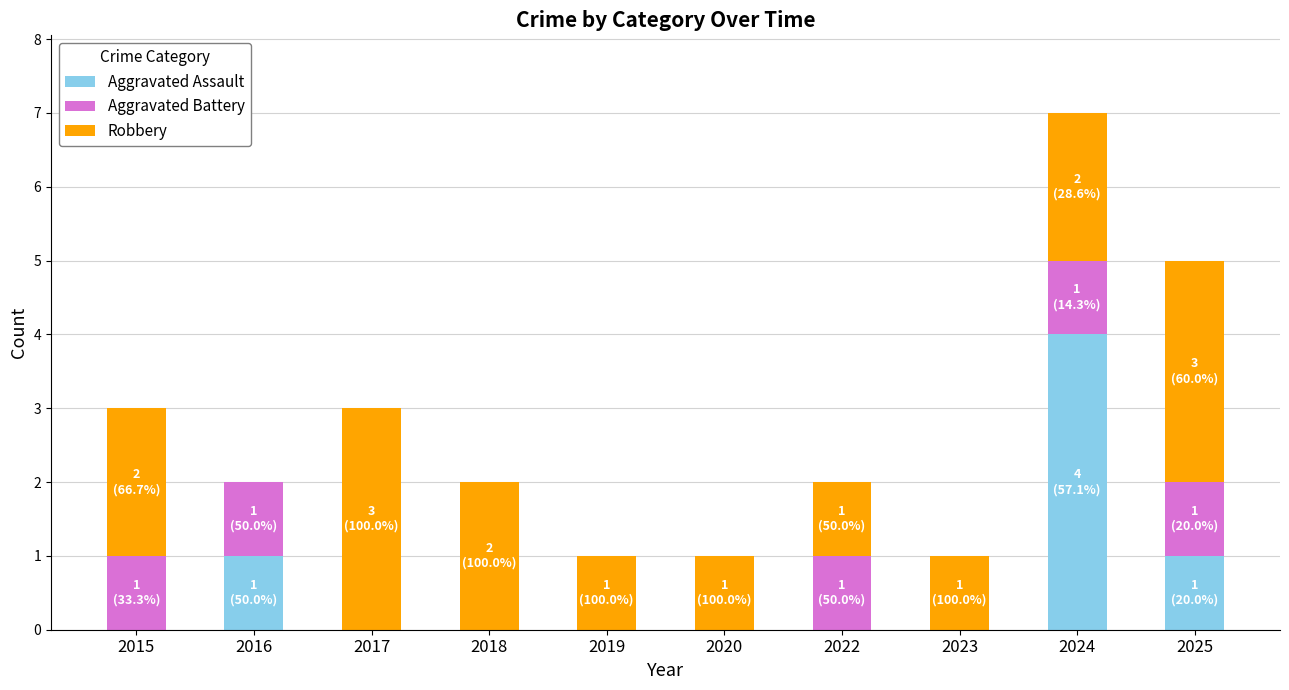

Is it true that Aggravated Assault equals 0 at 2015?

True